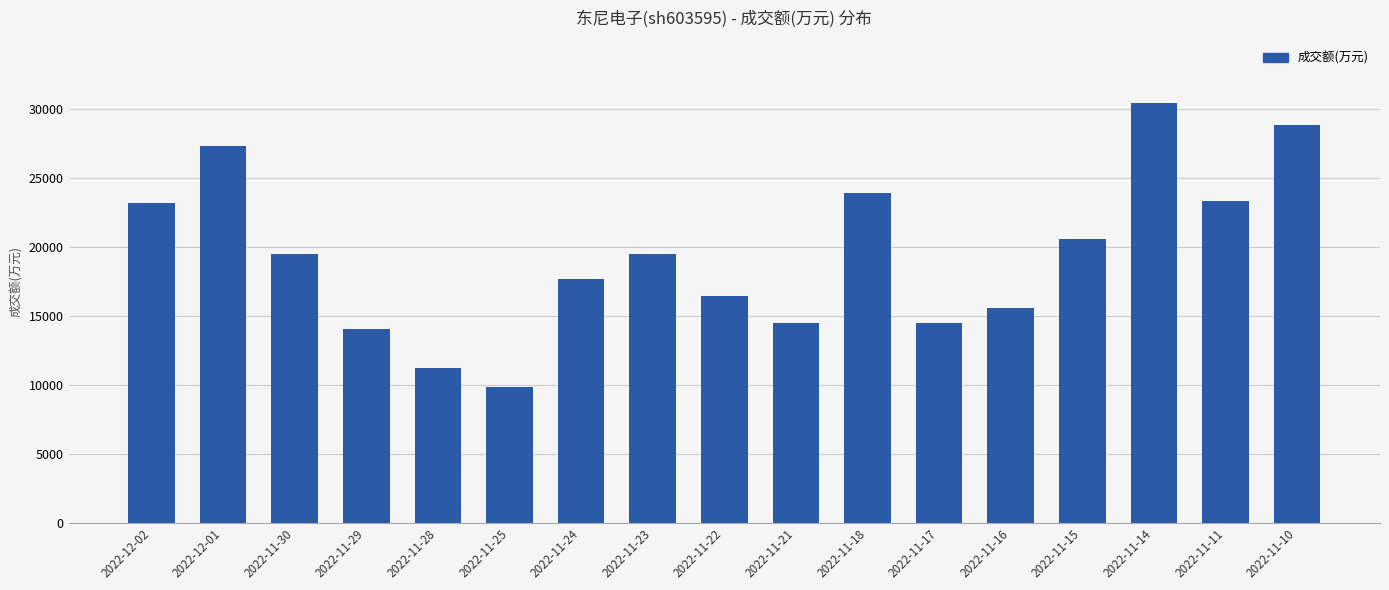

At which label does the data first exceed 19467?

2022-12-02